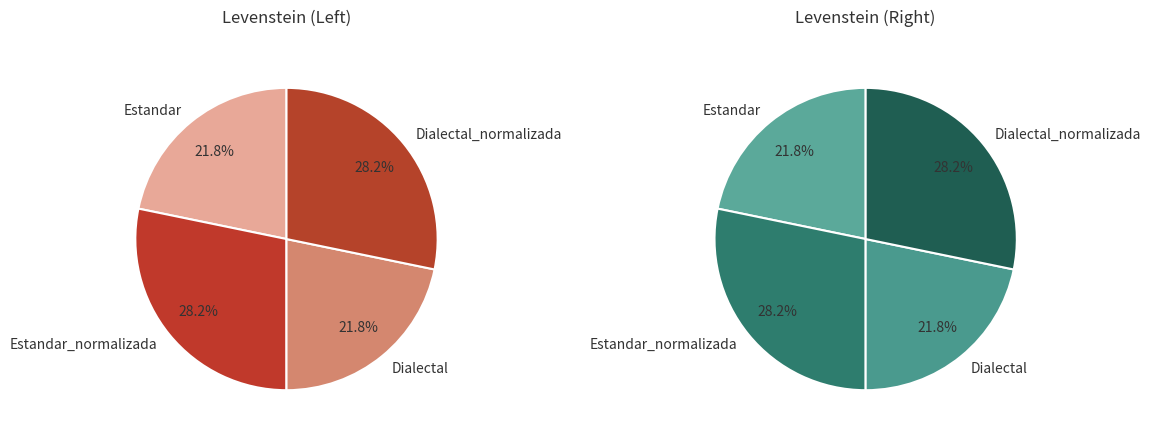

Is there a majority slice in this chart?

No